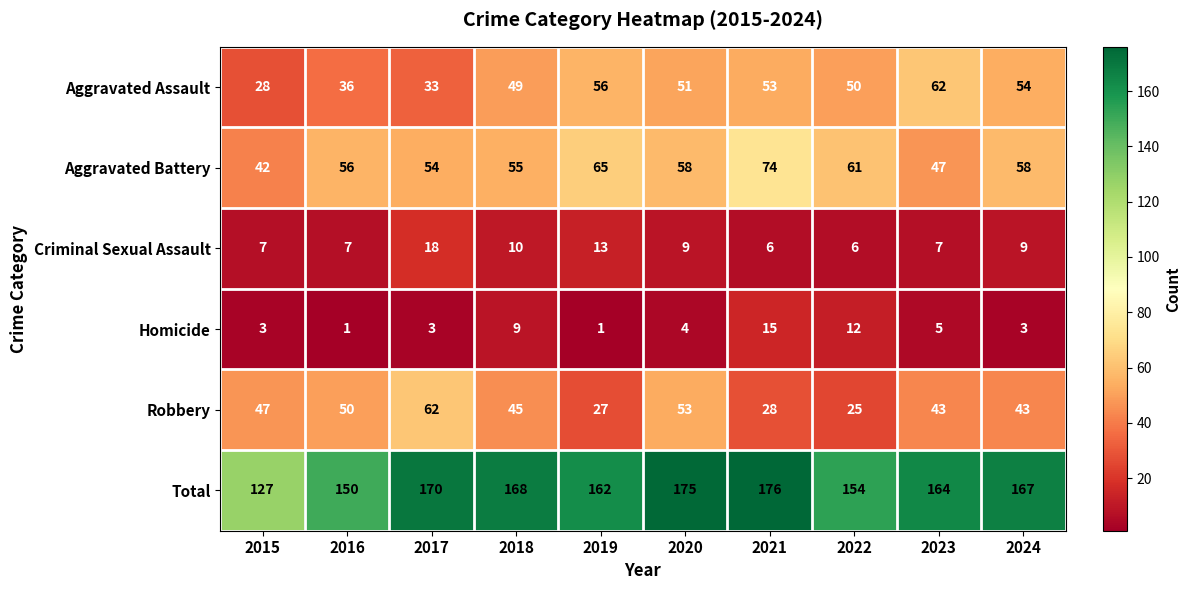

Which series has the largest range (max minus min)?

Total